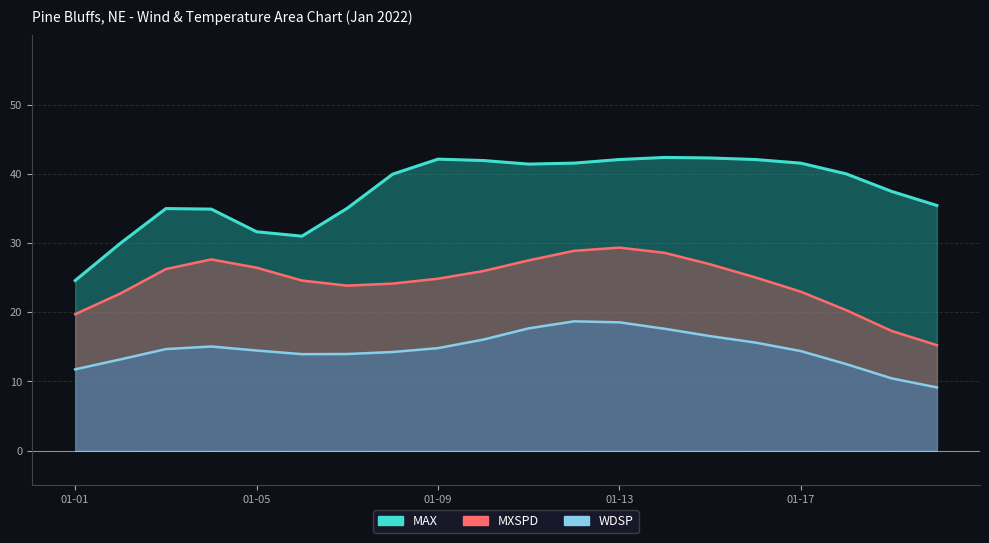

What are all the series names shown in the legend?

MAX, MXSPD, WDSP